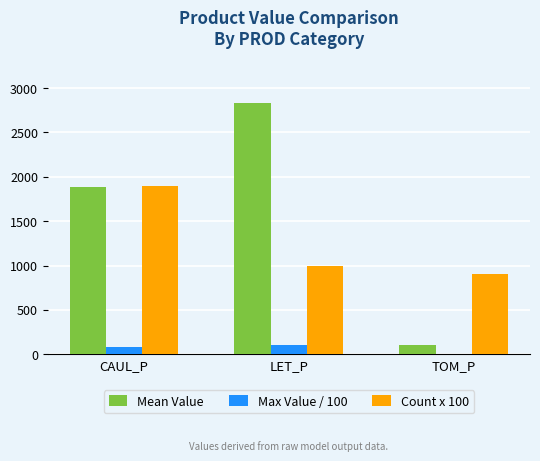

What is the sum of all Count x 100 values?

3800.0